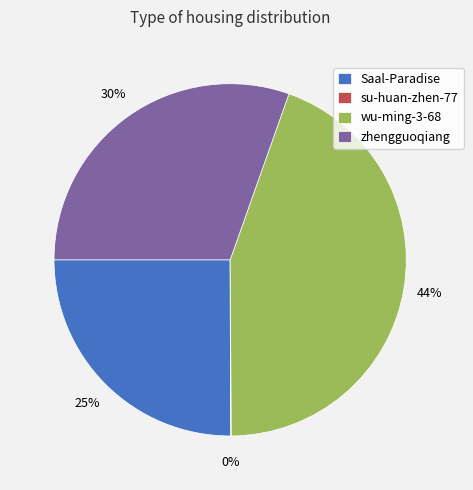

What is the ratio of the value at Saal-Paradise to the value at zhengguoqiang?

0.8